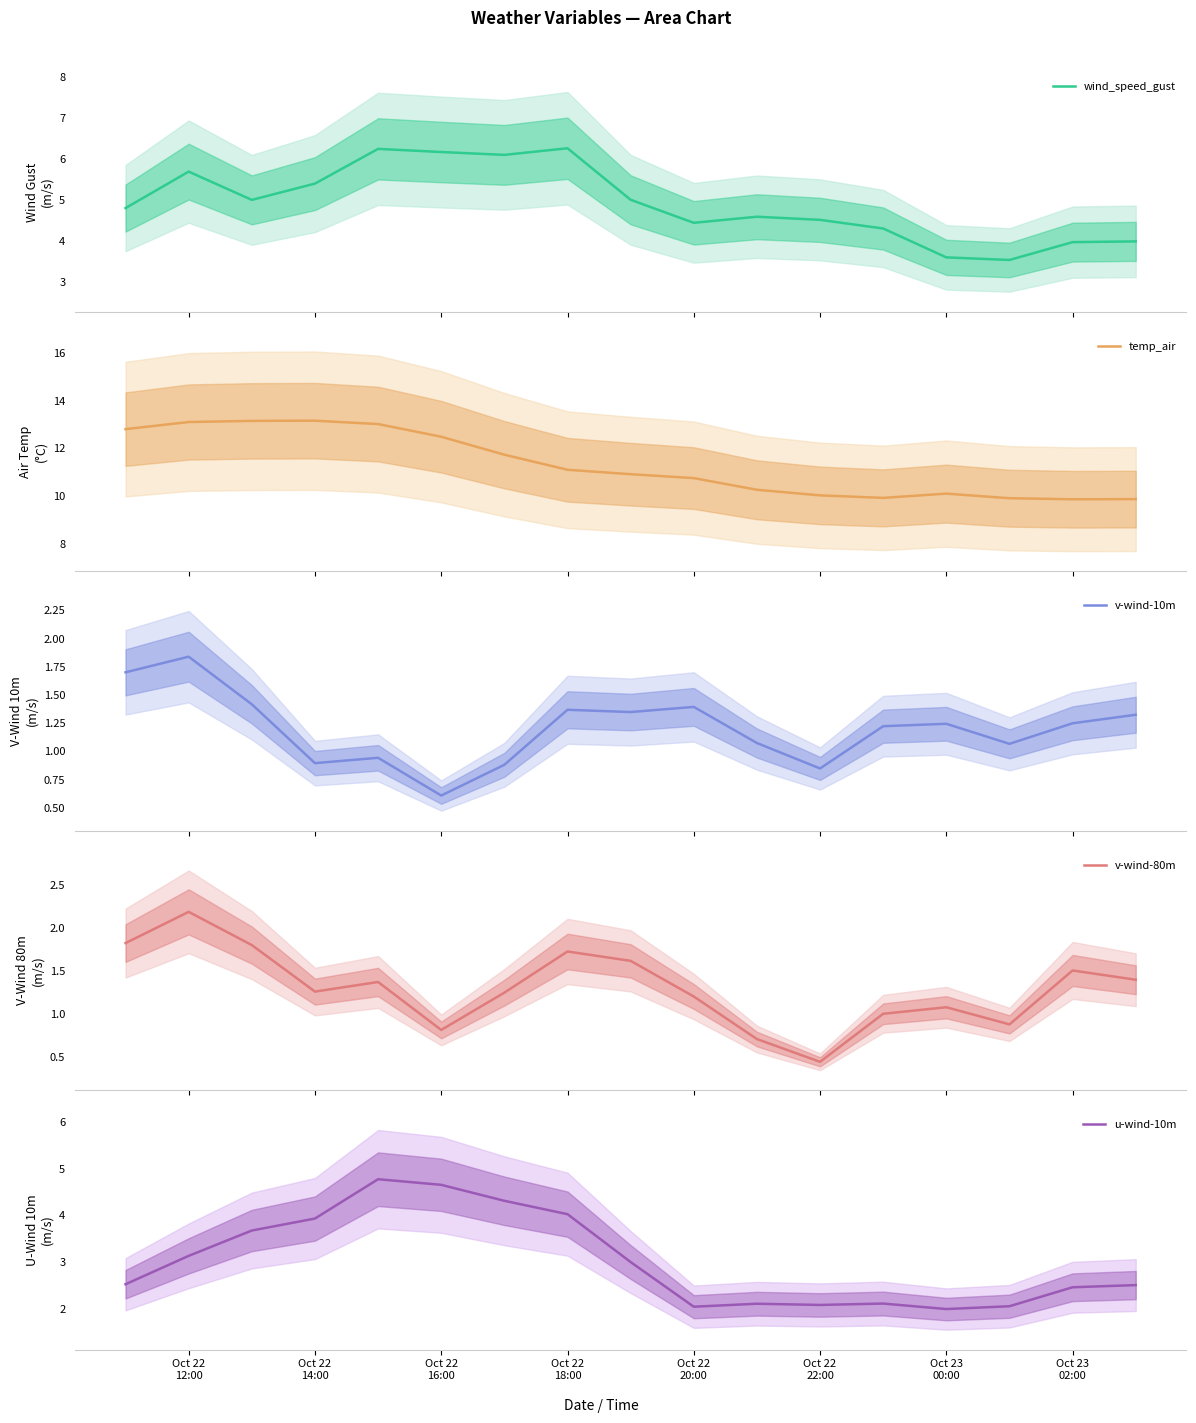

What is the lowest value of the wind_speed_gust series?

3.5